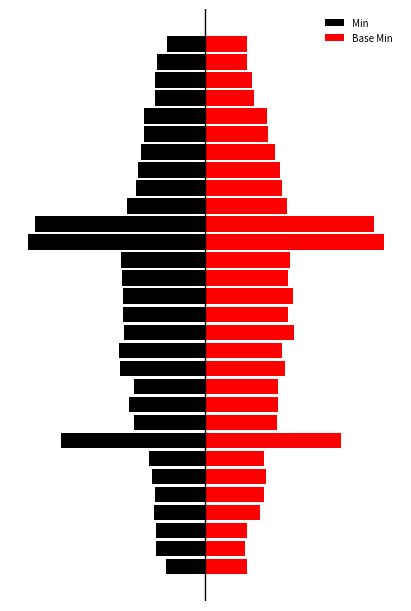

How many series are shown in this chart?

2